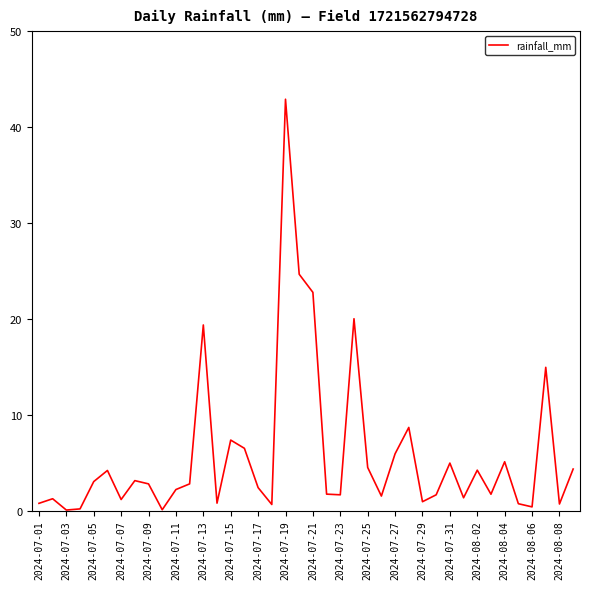

What is the maximum value shown in the chart?

42.9